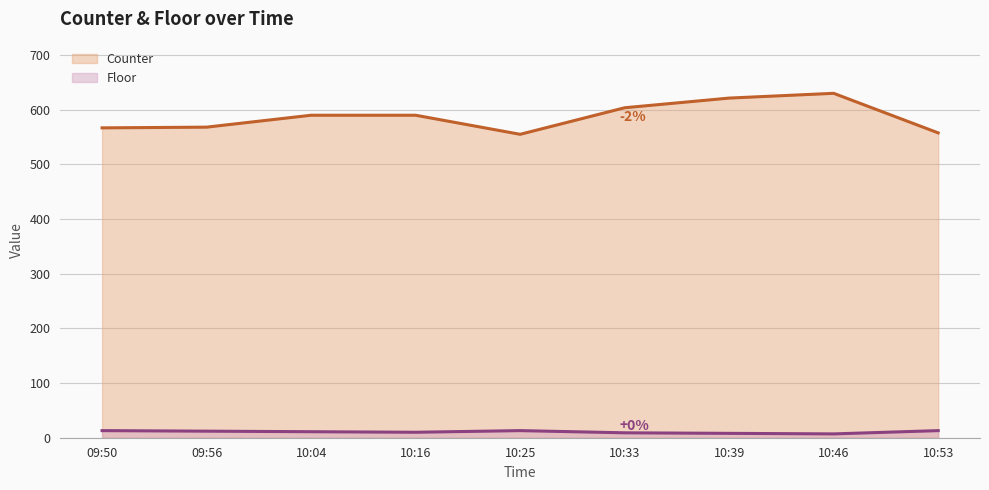

Reading left to right, transcribe all the data shown in this chart.

Counter: 567.0	568.3	590.1	590.1	555.2	603.8	621.5	630.2	557.8
Floor: 13.0	12.0	11.0	10.0	13.0	9.0	8.0	7.0	13.0